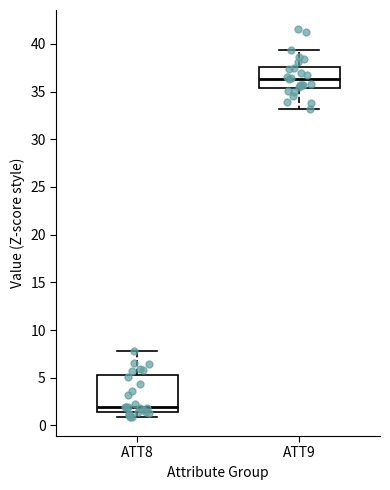

Reading left to right, transcribe this box plot: for each box, give where its median line is, the range the box spans, and where its two whiskers end, as read against the y-axis. The values are not printed on the chart, so give them approximately, as read against the axis.

ATT8: median 2.0, box 1.5 to 5.0, whiskers 1.0 to 7.5
ATT9: median 36.5, box 35.5 to 37.5, whiskers 33.0 to 39.5